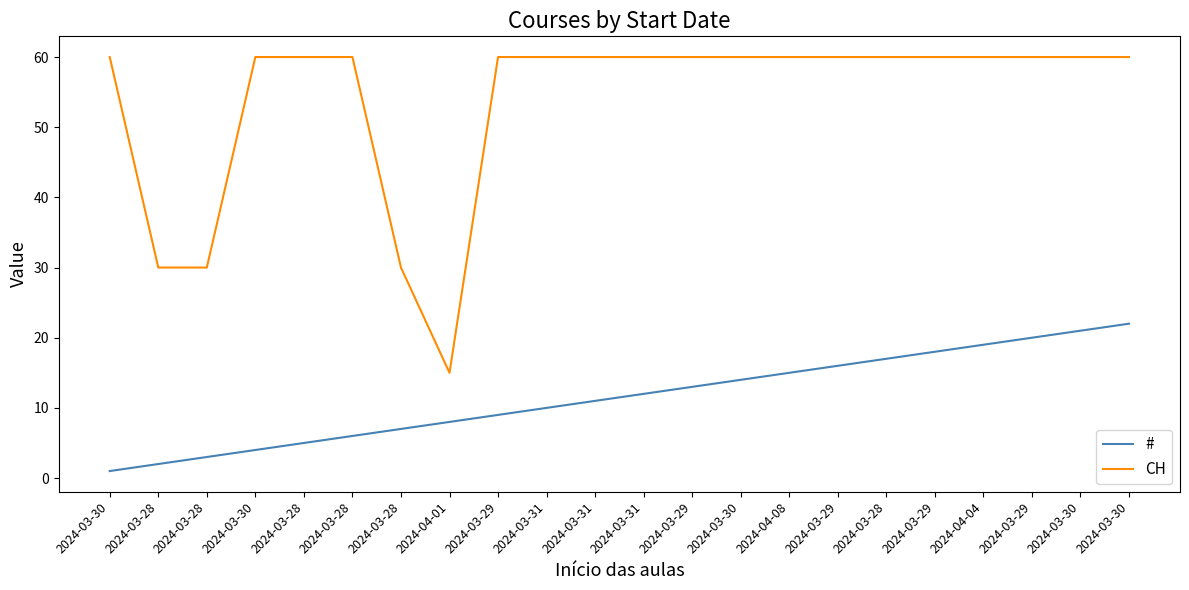

List the series in order of their overall mean, highest first.

CH, #